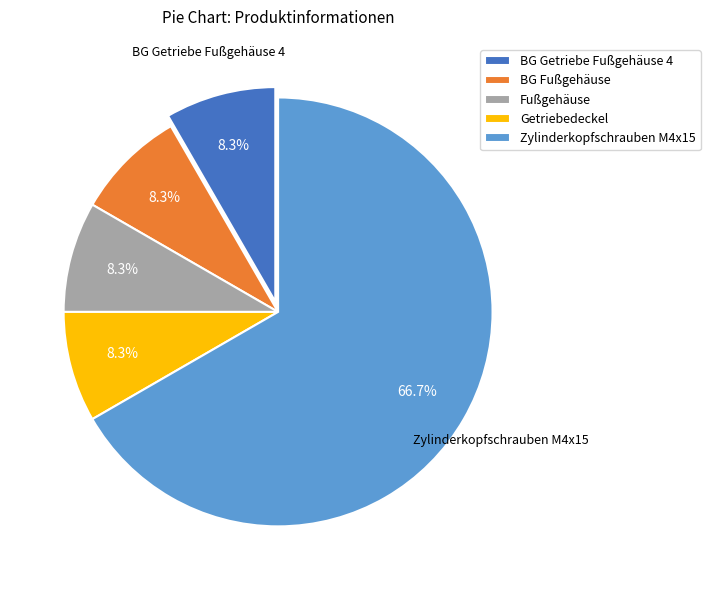

Is the sum of BG Fußgehäuse and Getriebedeckel greater than half?

No